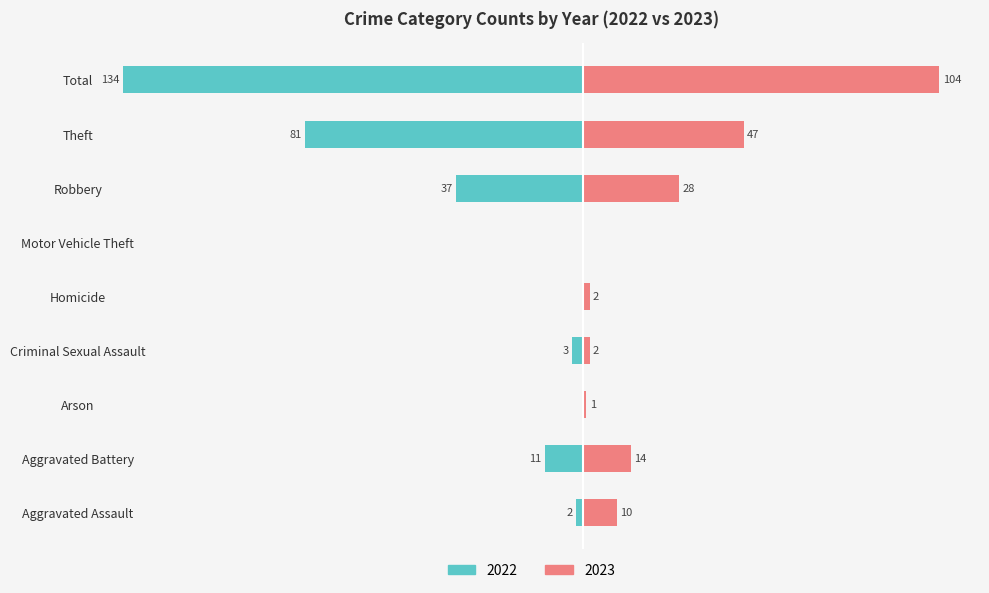

At how many categories does at least one series exceed 7?

5